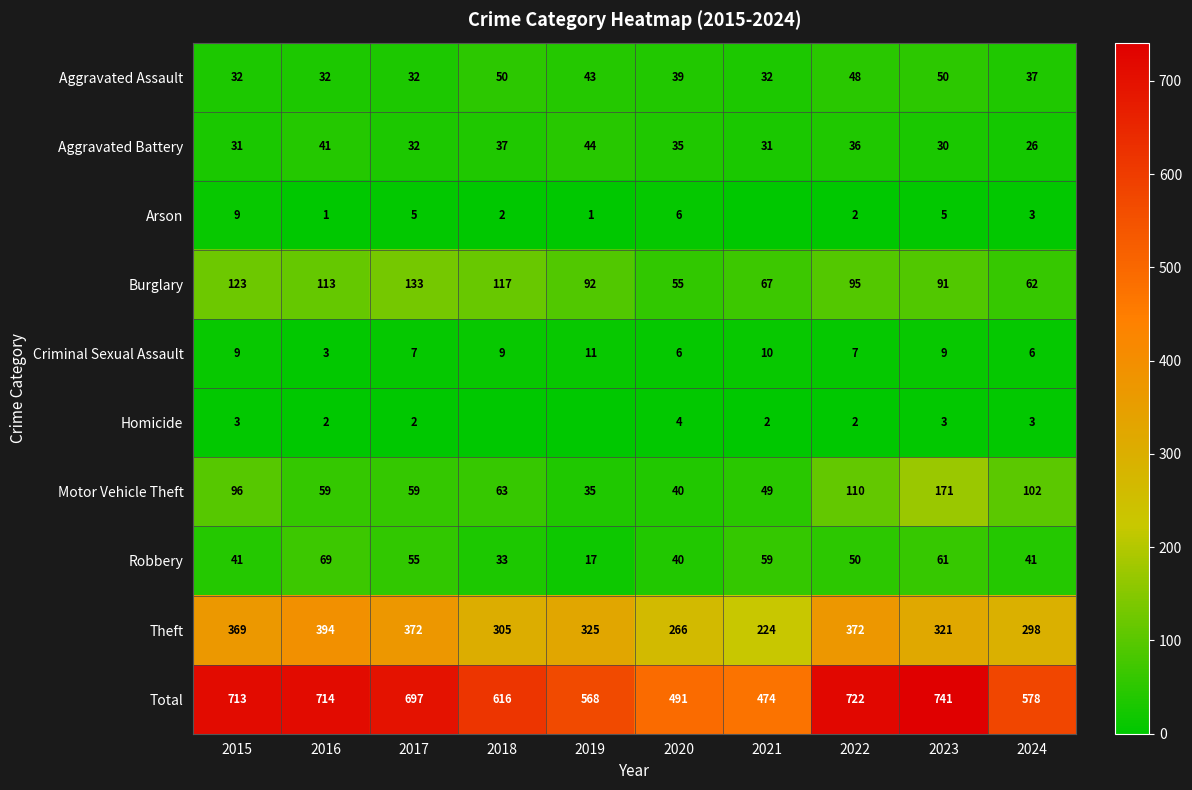

Which has a higher value, 2018 or 2019?

2018